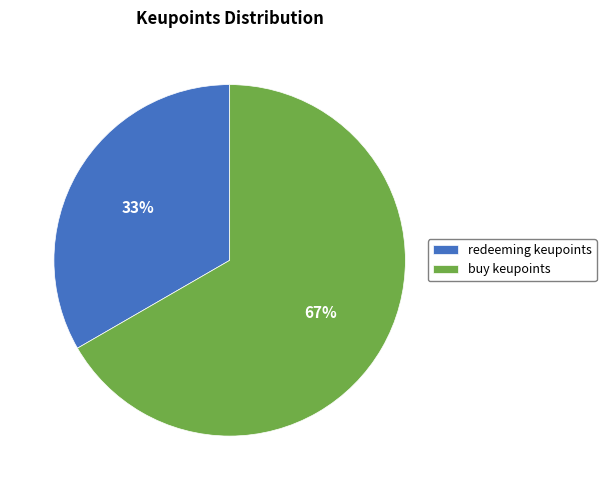

Which slice is the smallest?

redeeming keupoints